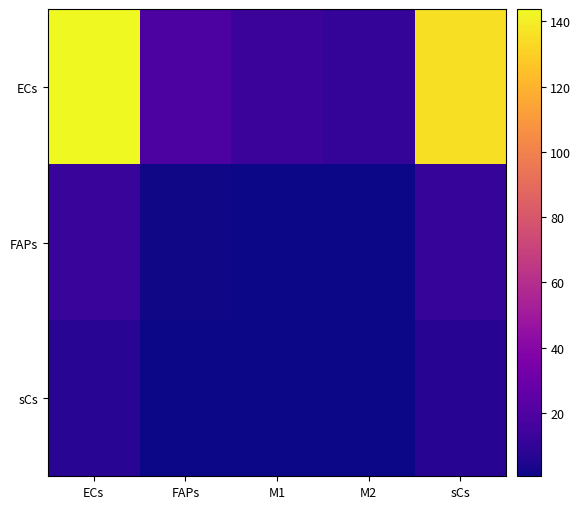

Which series has the largest range (max minus min)?

ECs